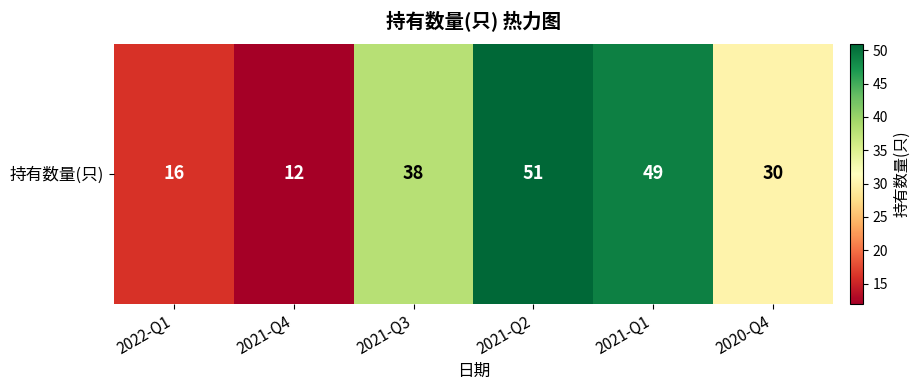

List the labels in order of value, smallest first.

2021-Q4, 2022-Q1, 2020-Q4, 2021-Q3, 2021-Q1, 2021-Q2